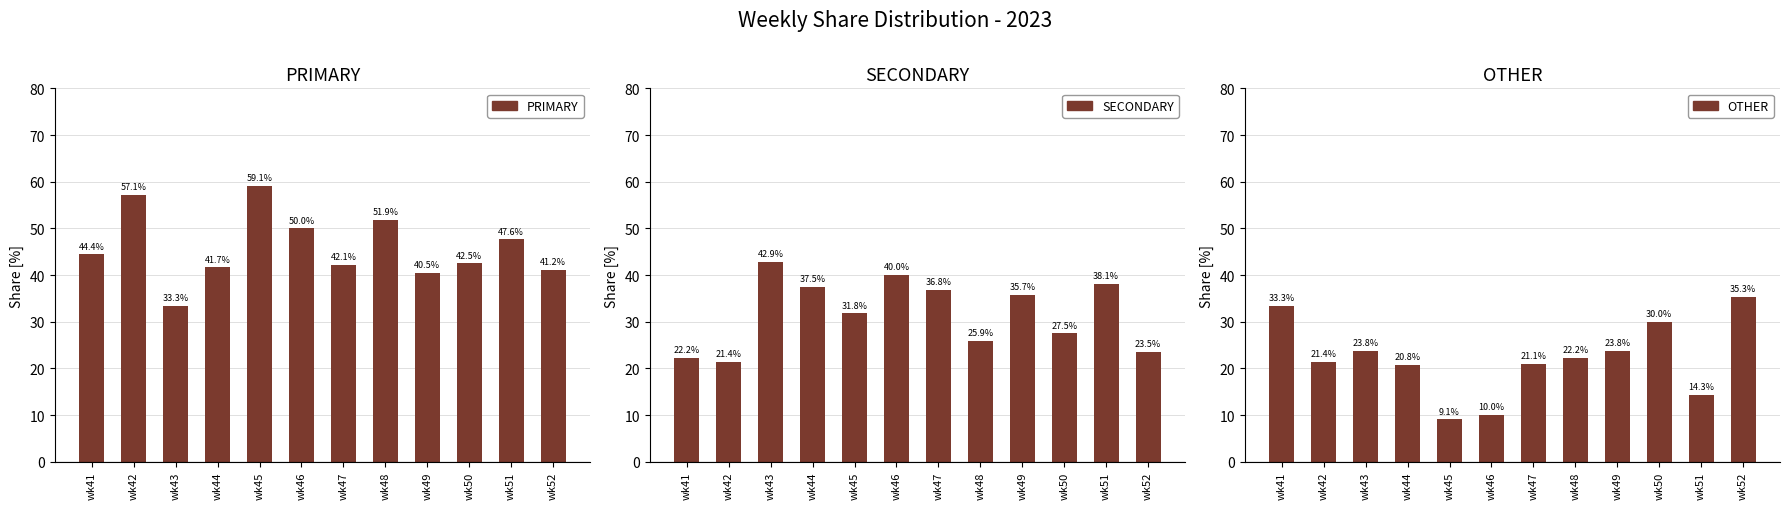

Count the number of data series in this chart.

3